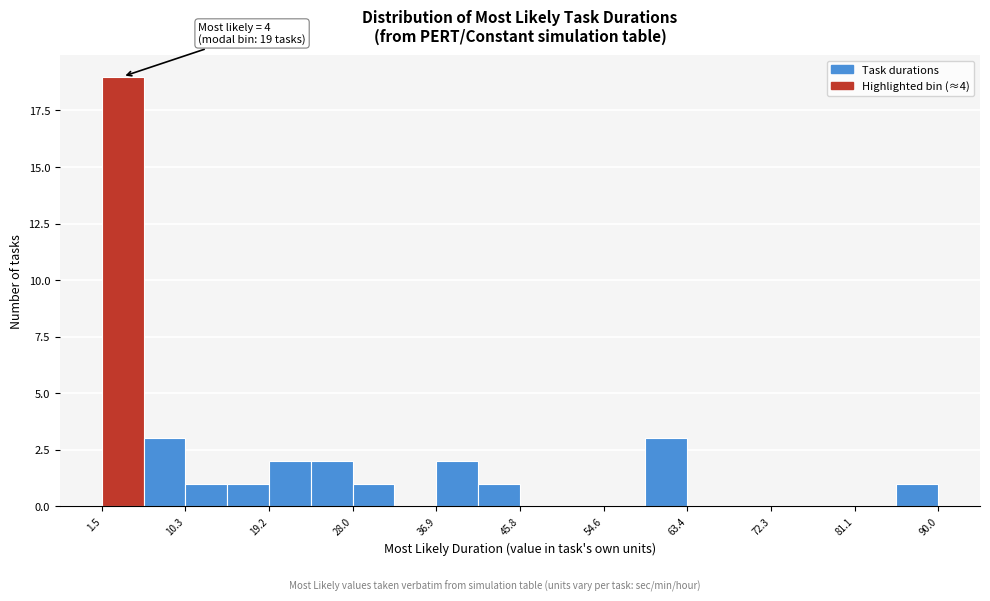

Which range on the x-axis has the tallest bar?

2 to 6